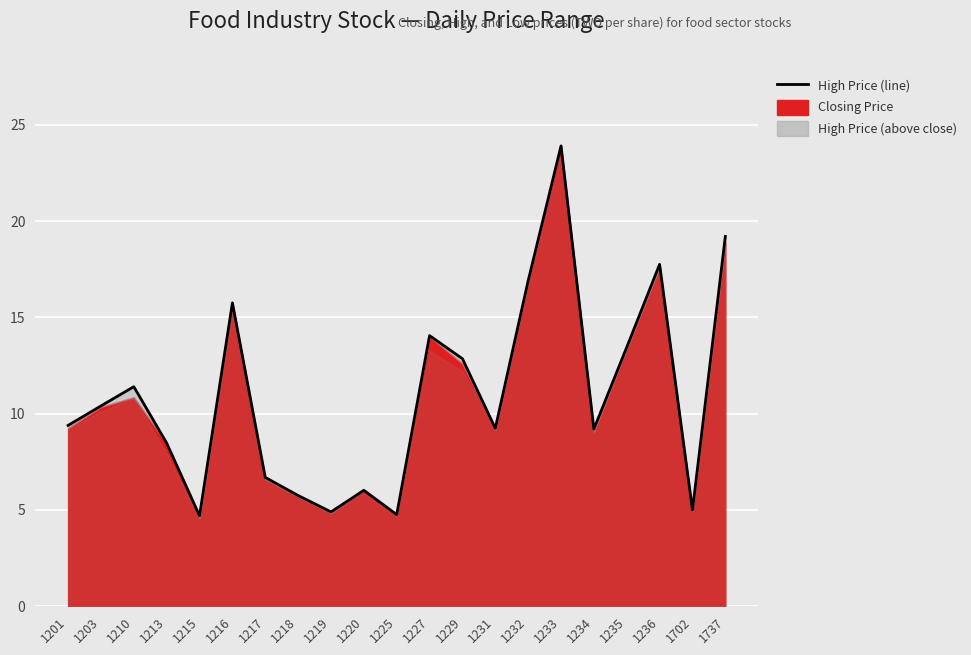

Reading left to right, what are all the values shown in this chart?

1201=9.4	1203=10.4	1210=11.4	1213=8.5	1215=4.7	1216=15.8	1217=6.7	1218=5.8	1219=4.9	1220=6.0	1225=4.8	1227=14.1	1229=12.8	1231=9.2	1232=16.9	1233=23.9	1234=9.2	1235=13.4	1236=17.8	1702=5.0	1737=19.2